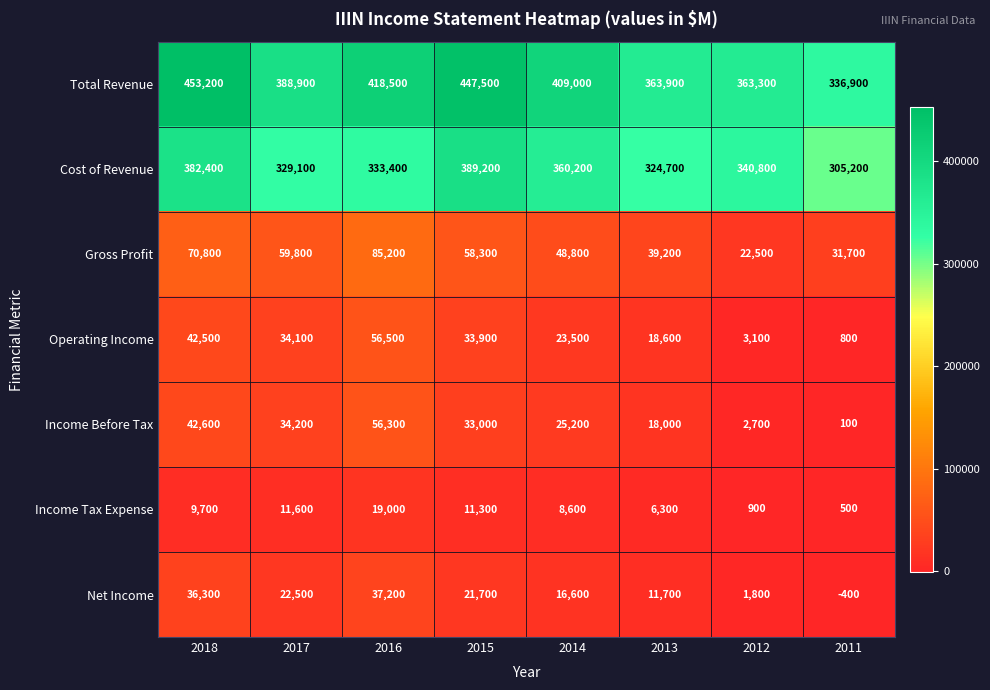

Count the number of data series in this chart.

7